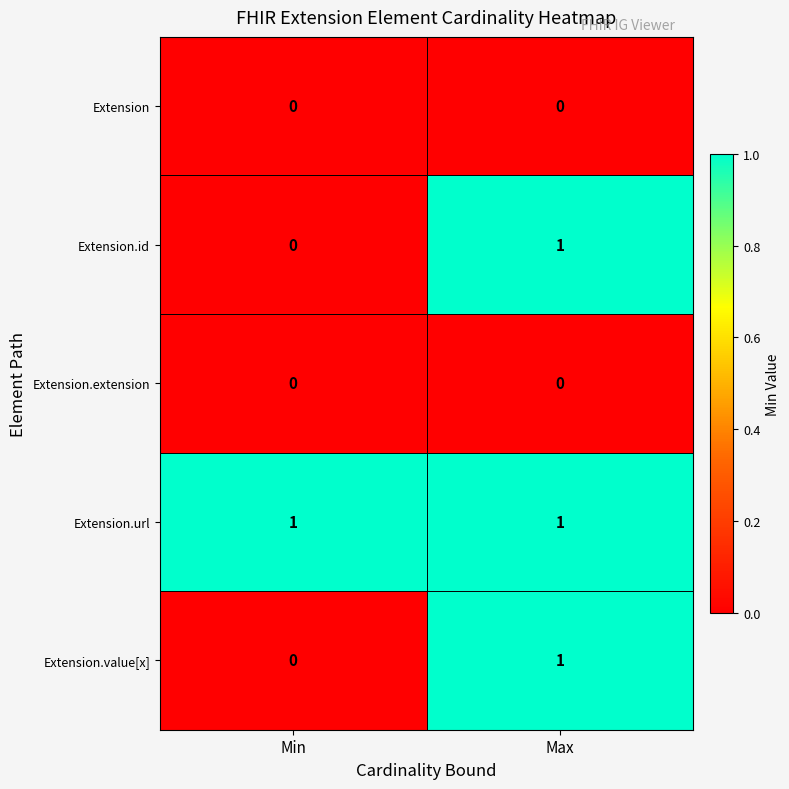

Rank the categories by Extension.id value from lowest to highest.

Min, Max